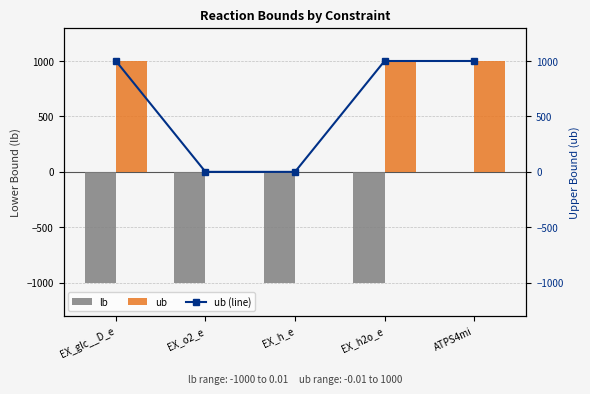

What is the total value across all series at EX_glc__D_e?

1000.0